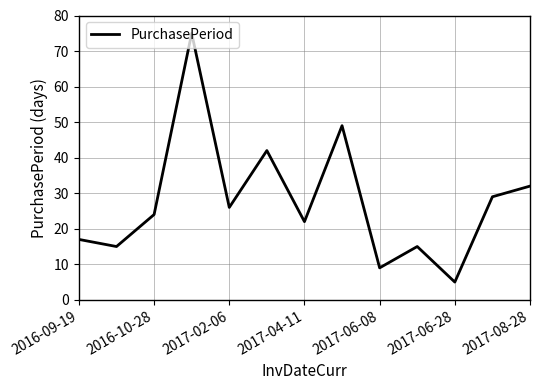

What is the difference between the maximum and minimum values?

70